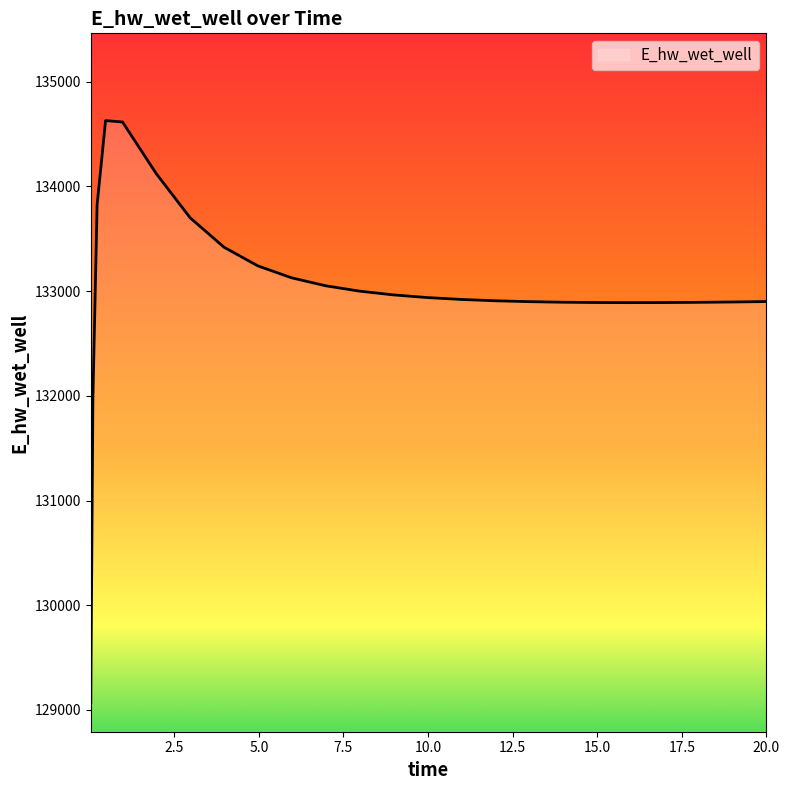

What is the minimum value shown in the chart?

129070.2